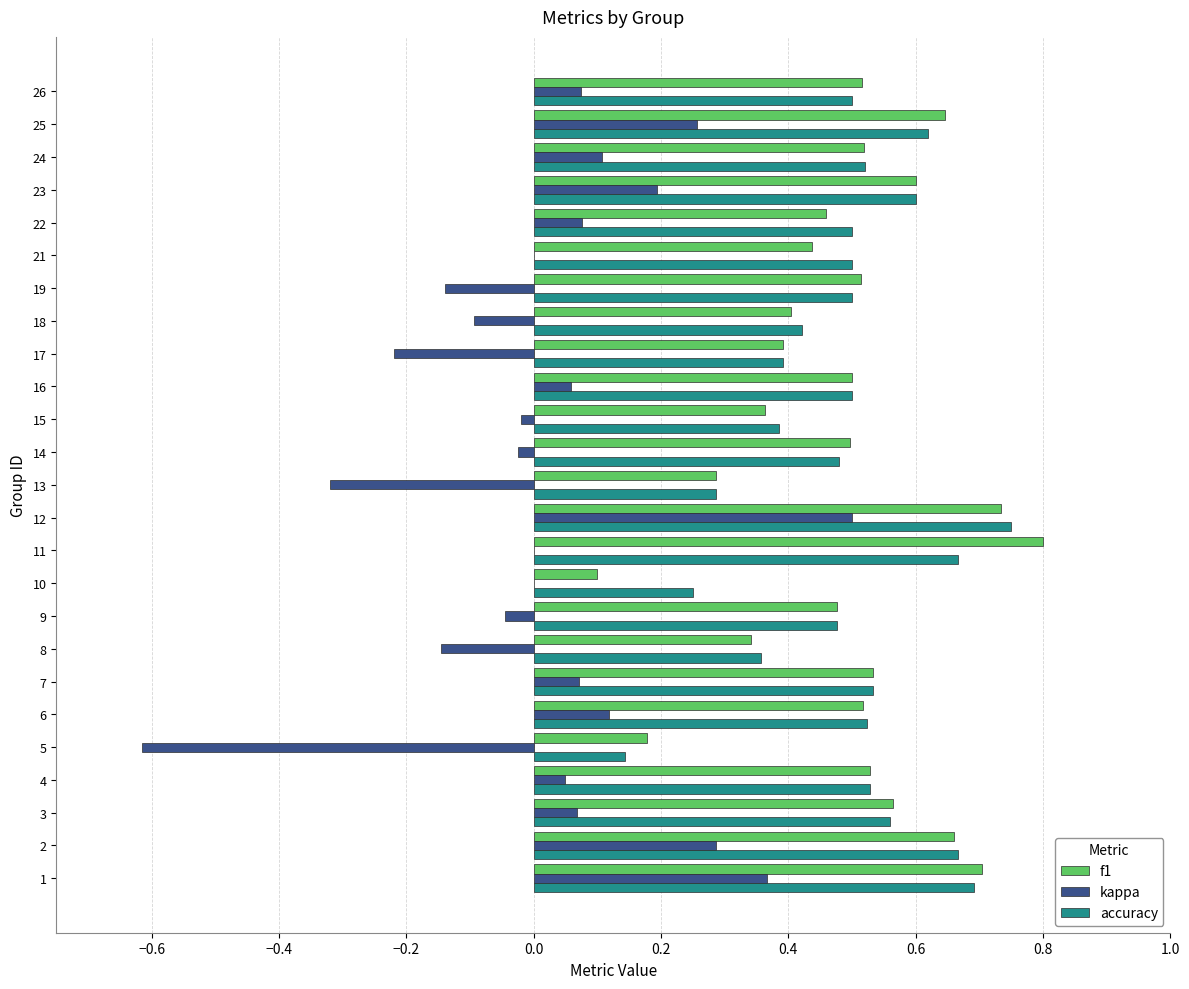

Which series changed the most between 5 and 17?

kappa